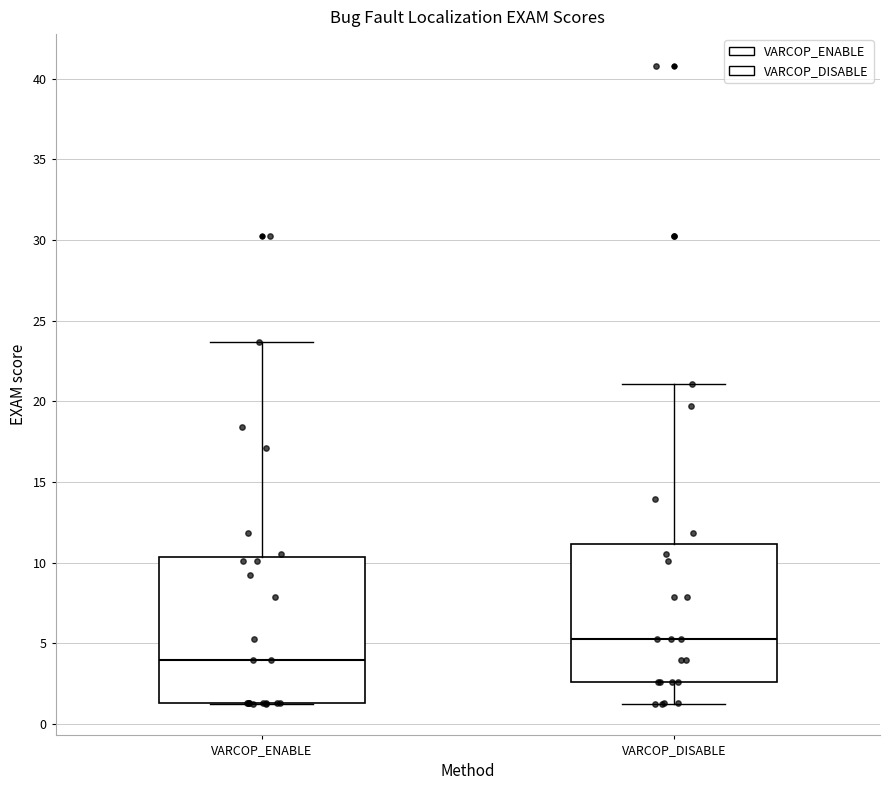

Which box has the highest median line?

VARCOP_DISABLE